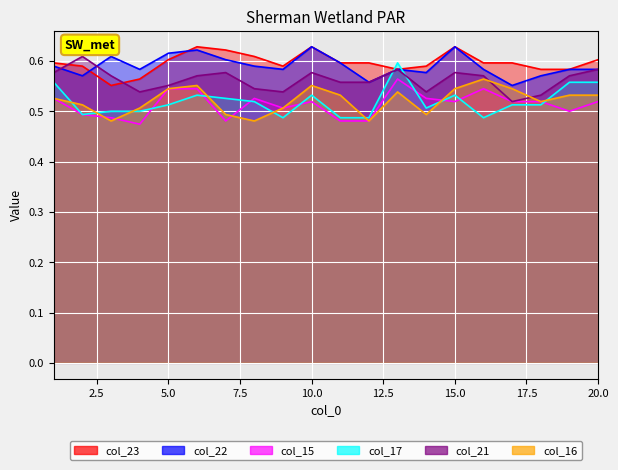

At 10, list the series in order from smallest to largest.

col_15, col_17, col_16, col_21, col_23, col_22